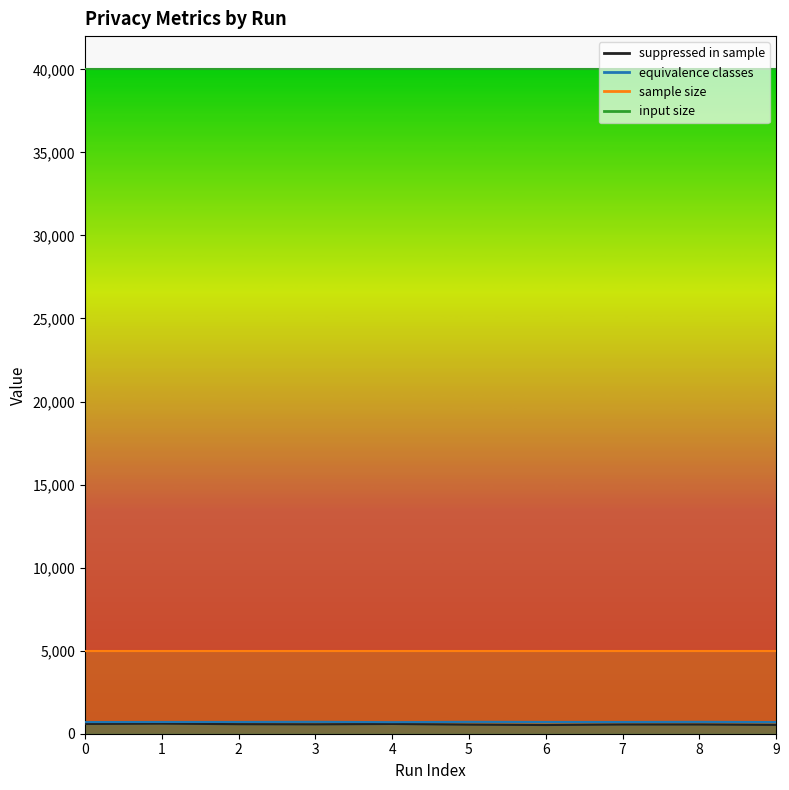

Which series changed the most between 1 and 7?

suppressed in sample